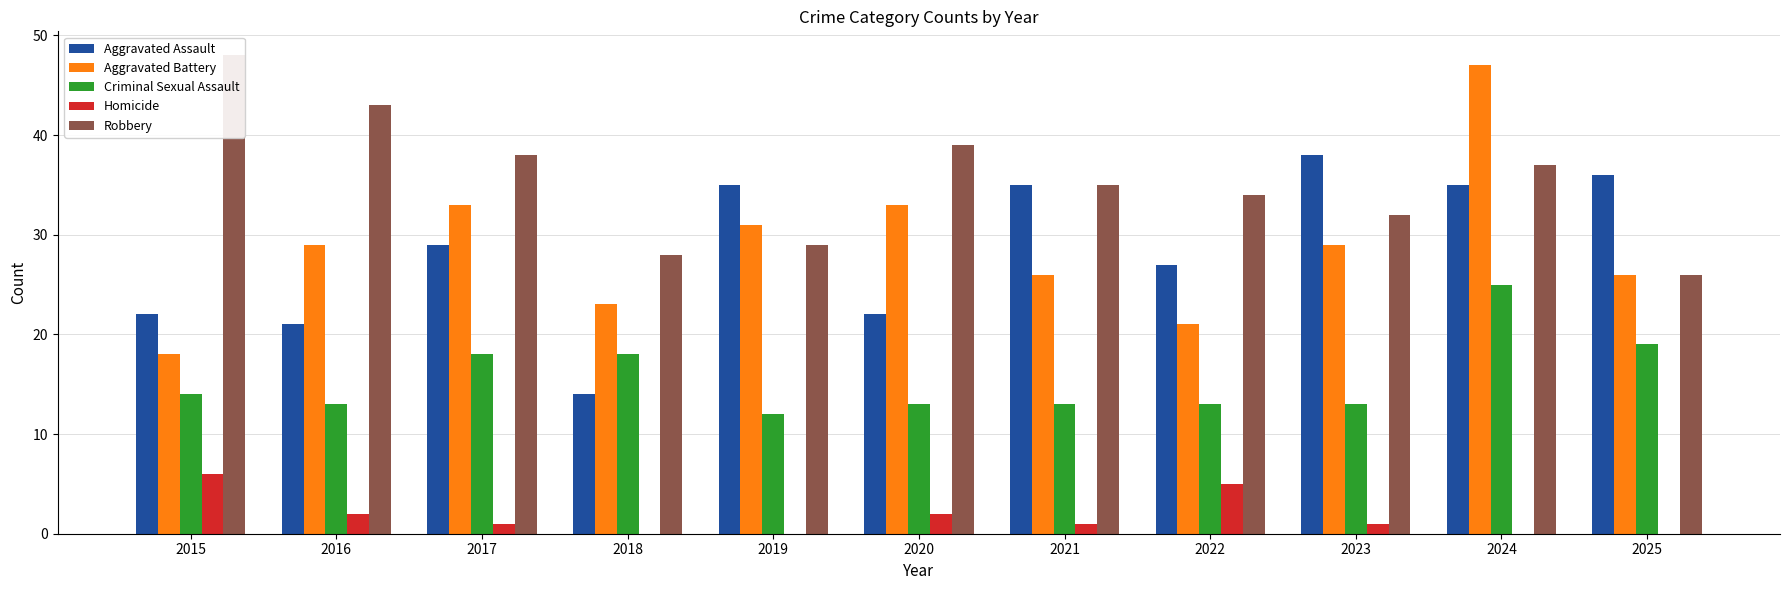

At how many categories does at least one series exceed 18?

11